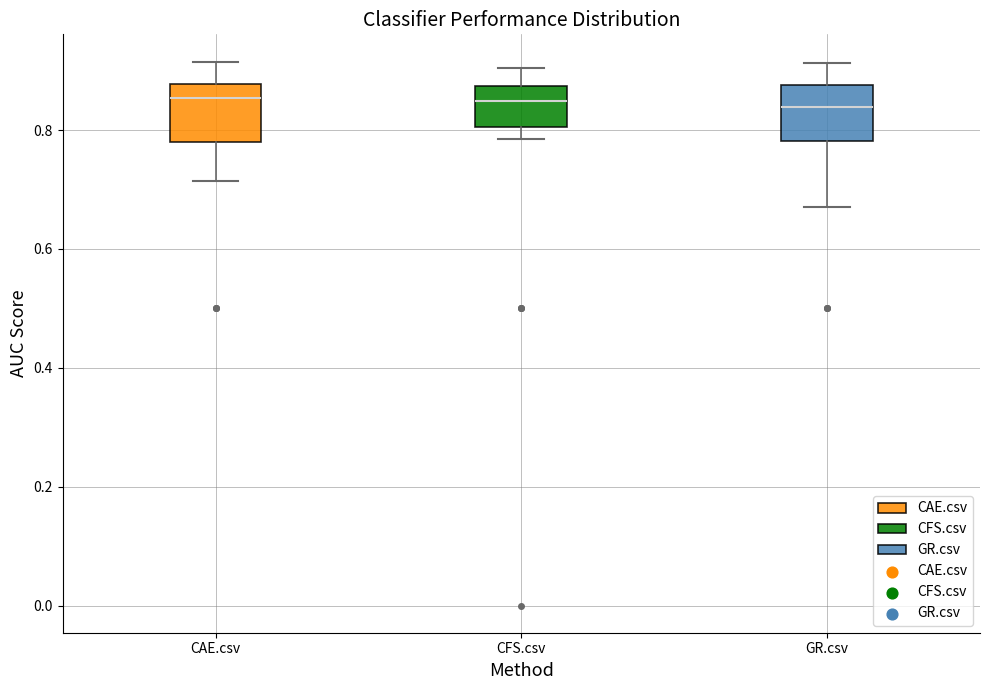

Reading left to right, transcribe this box plot: for each box, give where its median line is, the range the box spans, and where its two whiskers end, as read against the y-axis. The values are not printed on the chart, so give them approximately, as read against the axis.

CAE.csv: median 0.86, box 0.78 to 0.88, whiskers 0.72 to 0.92
CFS.csv: median 0.84, box 0.80 to 0.88, whiskers 0.78 to 0.90
GR.csv: median 0.84, box 0.78 to 0.88, whiskers 0.68 to 0.92